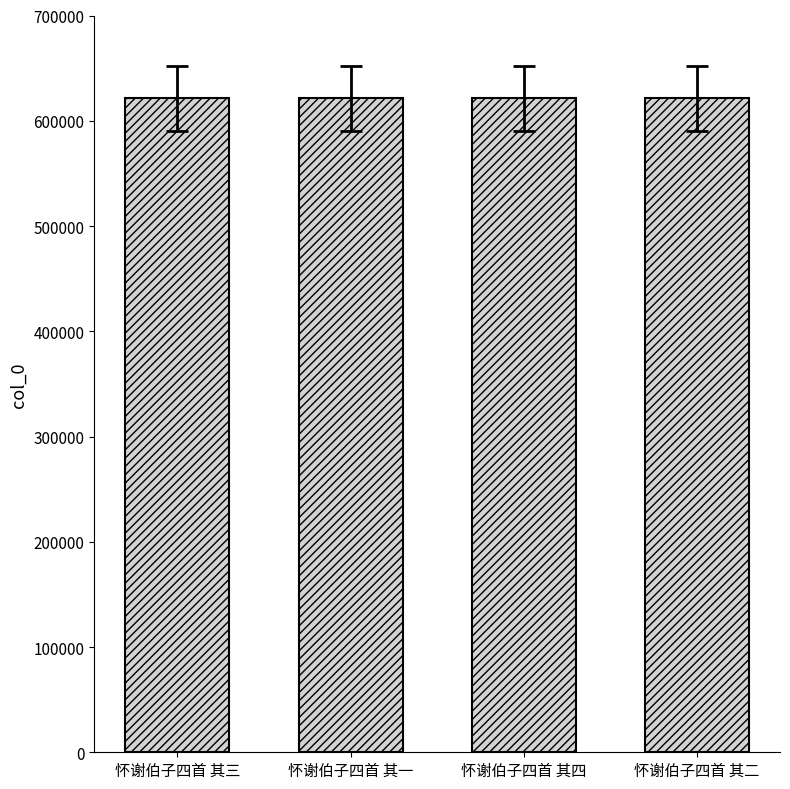

What is the label of the 3rd bar from the left?

怀谢伯子四首 其四